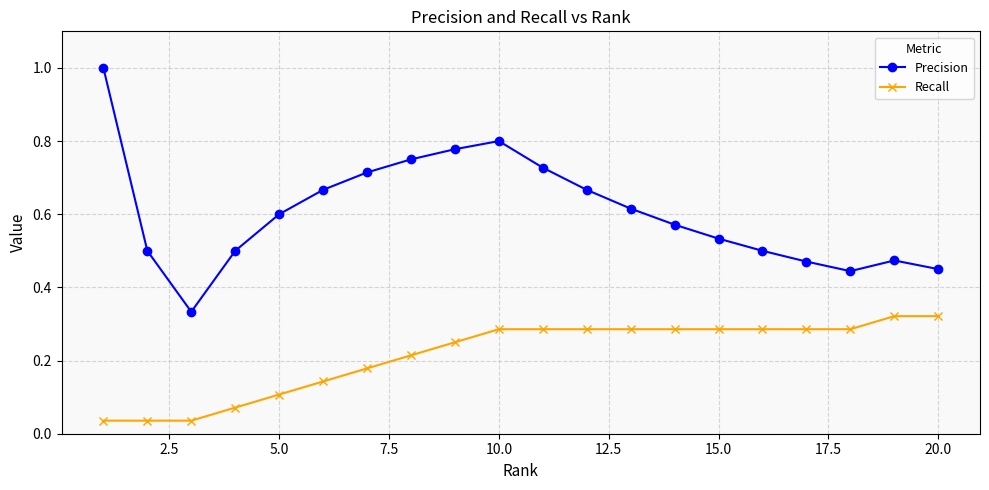

What is the sum of all Recall values?

4.3